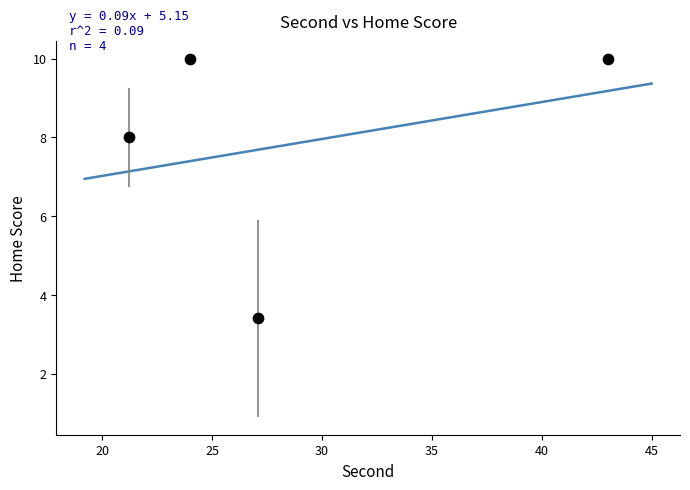

What is the range of X values (max minus min)?

21.8